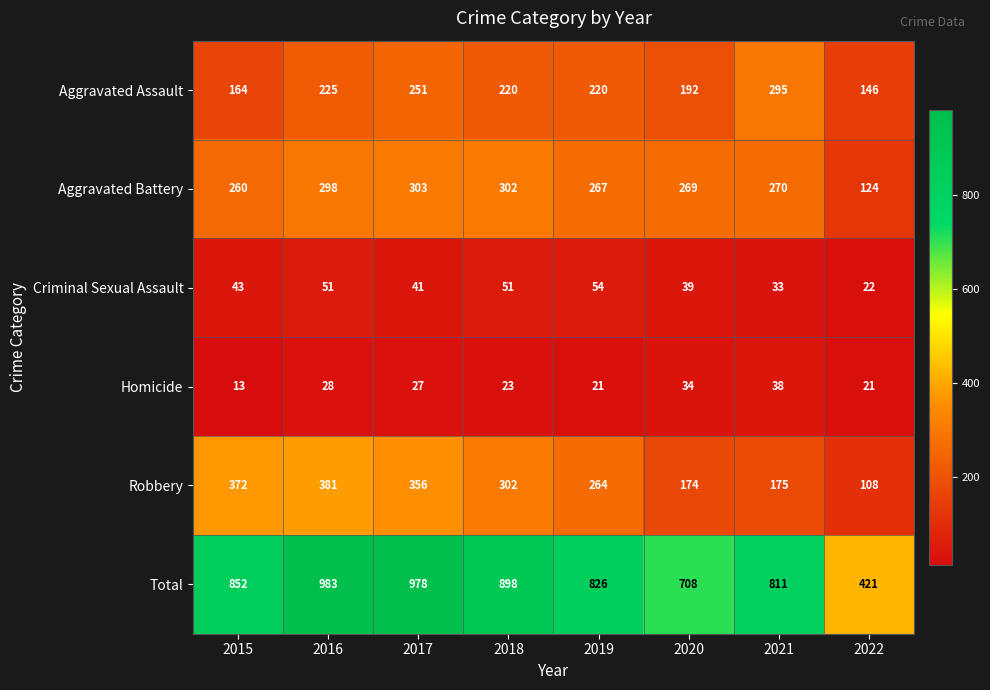

Rank the series at 2022 from highest to lowest value.

Total, Aggravated Assault, Aggravated Battery, Robbery, Criminal Sexual Assault, Homicide